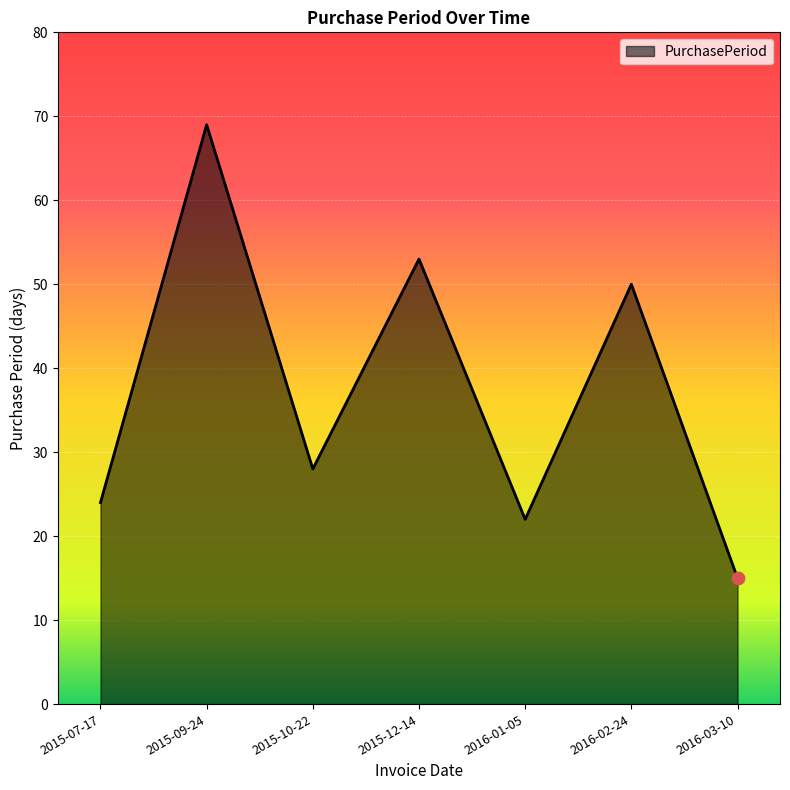

Approximately how many times larger is the value at 2016-01-05 compared to 2015-12-14?

0.4